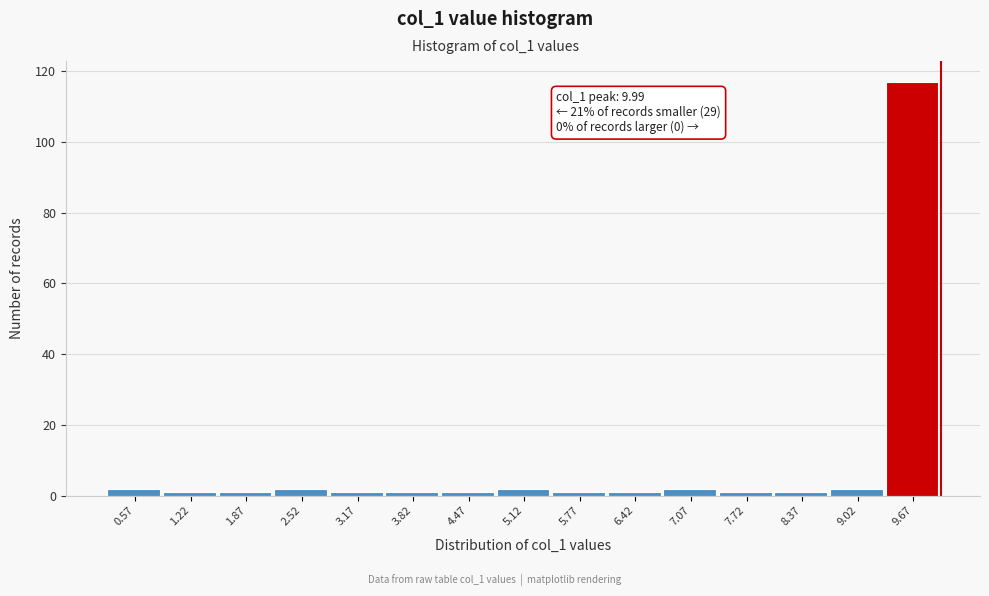

Which range on the x-axis has the tallest bar?

9.3 to 10.0